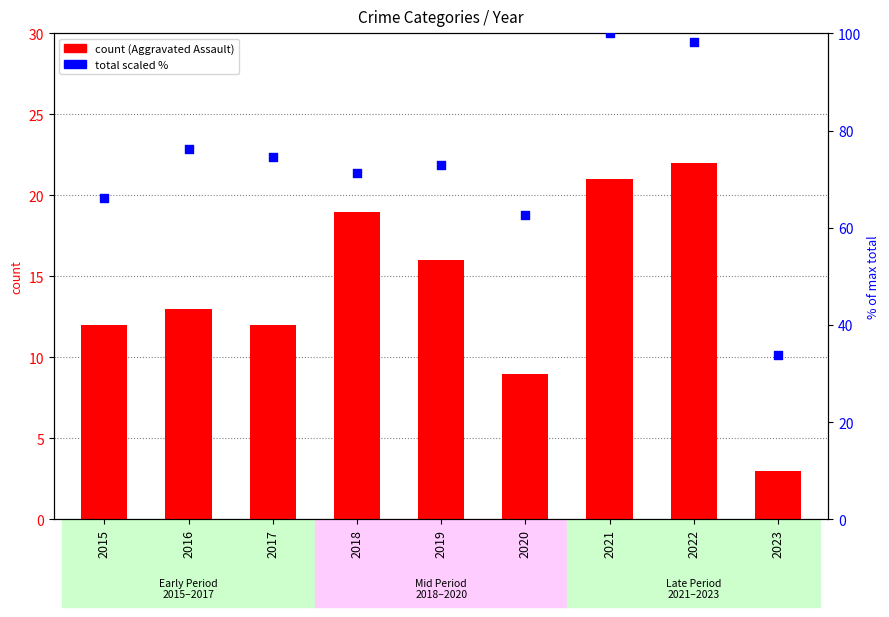

Which series has the widest spread of Y values?

Total (scaled %)